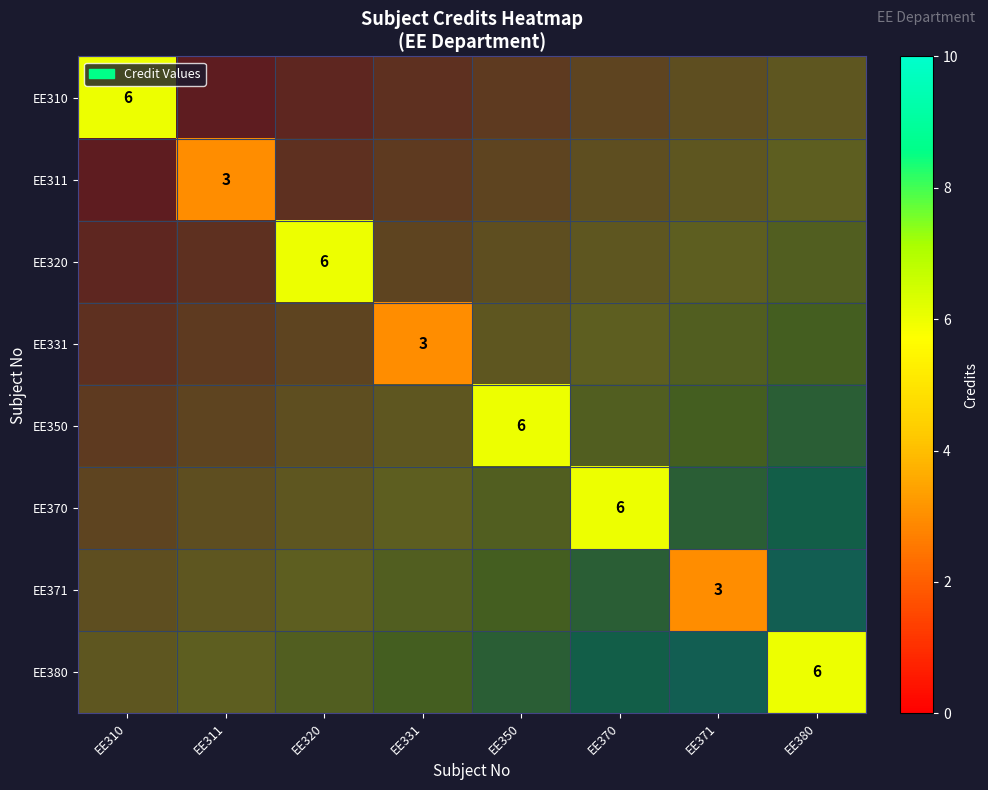

Rank the categories by EE331 value from lowest to highest.

EE310, EE311, EE320, EE331, EE350, EE370, EE371, EE380